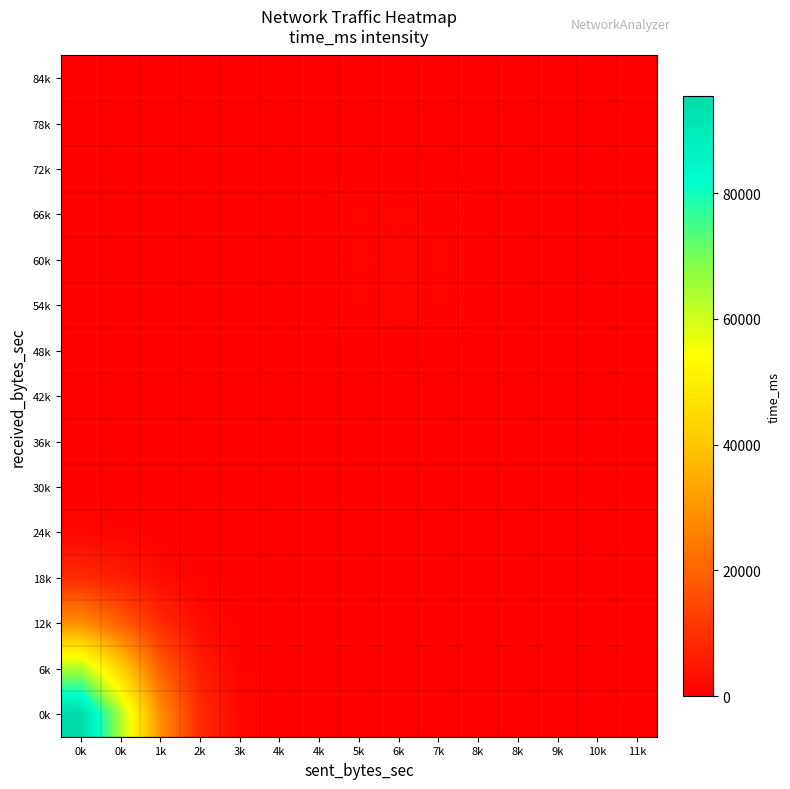

Reading left to right, transcribe all the data shown in this chart.

0k: 0k=95414.8	0k=64211.7	1k=28954.3	2k=8684.5	3k=1718.4	4k=222.6	4k=17.8	5k=0.0	6k=0.0	7k=0.0	8k=0.0	8k=0.0	9k=0.0	10k=0.0	11k=0.0
6k: 0k=64211.7	0k=43212.8	1k=19485.5	2k=5844.5	3k=1156.5	4k=149.8	4k=12.0	5k=0.0	6k=0.0	7k=0.0	8k=0.0	8k=0.0	9k=0.0	10k=0.0	11k=0.0
12k: 0k=28954.3	0k=19485.5	1k=8786.4	2k=2635.4	3k=521.5	4k=67.6	4k=5.4	5k=0.0	6k=0.0	7k=0.0	8k=0.0	8k=0.0	9k=0.0	10k=0.0	11k=0.0
18k: 0k=8684.5	0k=5844.5	1k=2635.4	2k=790.5	3k=156.4	4k=20.3	4k=1.6	5k=0.0	6k=0.0	7k=0.0	8k=0.0	8k=0.0	9k=0.0	10k=0.0	11k=0.0
24k: 0k=1718.4	0k=1156.5	1k=521.5	2k=156.4	3k=31.0	4k=4.1	4k=0.5	5k=0.3	6k=0.4	7k=0.3	8k=0.2	8k=0.1	9k=0.0	10k=0.0	11k=0.0
30k: 0k=222.6	0k=149.8	1k=67.6	2k=20.3	3k=4.2	4k=1.2	4k=2.1	5k=4.0	6k=5.0	7k=4.0	8k=2.1	8k=0.7	9k=0.1	10k=0.0	11k=0.0
36k: 0k=17.8	0k=12.0	1k=5.4	2k=1.8	3k=1.4	4k=5.1	4k=15.3	5k=29.8	6k=37.2	7k=29.8	8k=15.3	8k=5.0	9k=1.1	10k=0.1	11k=0.0
42k: 0k=0.0	0k=0.0	1k=0.1	2k=0.7	3k=5.0	4k=23.8	4k=72.4	5k=141.0	6k=176.1	7k=141.0	8k=72.4	8k=23.8	9k=5.0	10k=0.7	11k=0.1
48k: 0k=0.0	0k=0.0	1k=0.2	2k=2.1	3k=15.3	4k=72.4	4k=219.9	5k=428.3	6k=534.9	7k=428.3	8k=219.9	8k=72.4	9k=15.3	10k=2.1	11k=0.3
54k: 0k=0.0	0k=0.0	1k=0.3	2k=4.0	3k=29.8	4k=141.0	4k=428.3	5k=834.2	6k=1041.8	7k=834.2	8k=428.3	8k=141.1	9k=30.1	10k=4.7	11k=1.4
60k: 0k=0.0	0k=0.0	1k=0.4	2k=5.0	3k=37.2	4k=176.1	4k=534.9	5k=1041.8	6k=1301.0	7k=1041.8	8k=535.0	8k=176.8	9k=39.6	10k=10.4	11k=8.4
66k: 0k=0.0	0k=0.0	1k=0.3	2k=4.0	3k=29.8	4k=141.0	4k=428.3	5k=834.2	6k=1041.8	7k=834.3	8k=429.0	8k=144.7	9k=42.0	10k=31.2	11k=40.8
72k: 0k=0.0	0k=0.0	1k=0.2	2k=2.1	3k=15.3	4k=72.4	4k=219.9	5k=428.3	6k=534.9	7k=428.6	8k=222.3	8k=84.7	9k=56.2	10k=92.8	11k=134.9
78k: 0k=0.0	0k=0.0	1k=0.1	2k=0.7	3k=5.0	4k=23.9	4k=72.6	5k=141.3	6k=176.6	7k=142.0	8k=77.9	8k=51.1	9k=95.7	10k=201.8	11k=298.9
84k: 0k=0.0	0k=0.0	1k=0.0	2k=0.2	3k=1.2	4k=5.7	4k=17.3	5k=33.8	6k=42.3	7k=34.8	8k=25.3	8k=46.1	9k=136.0	10k=299.0	11k=444.1